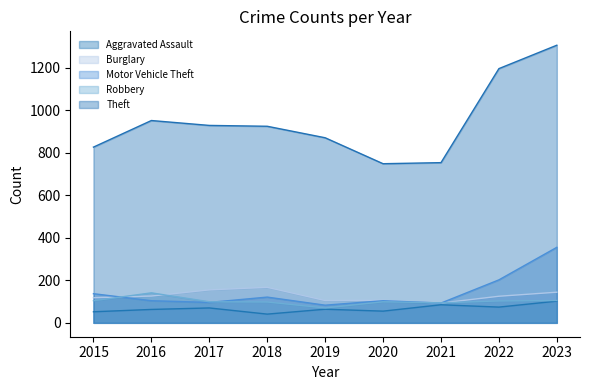

Which category has the lowest value across all series?

2018